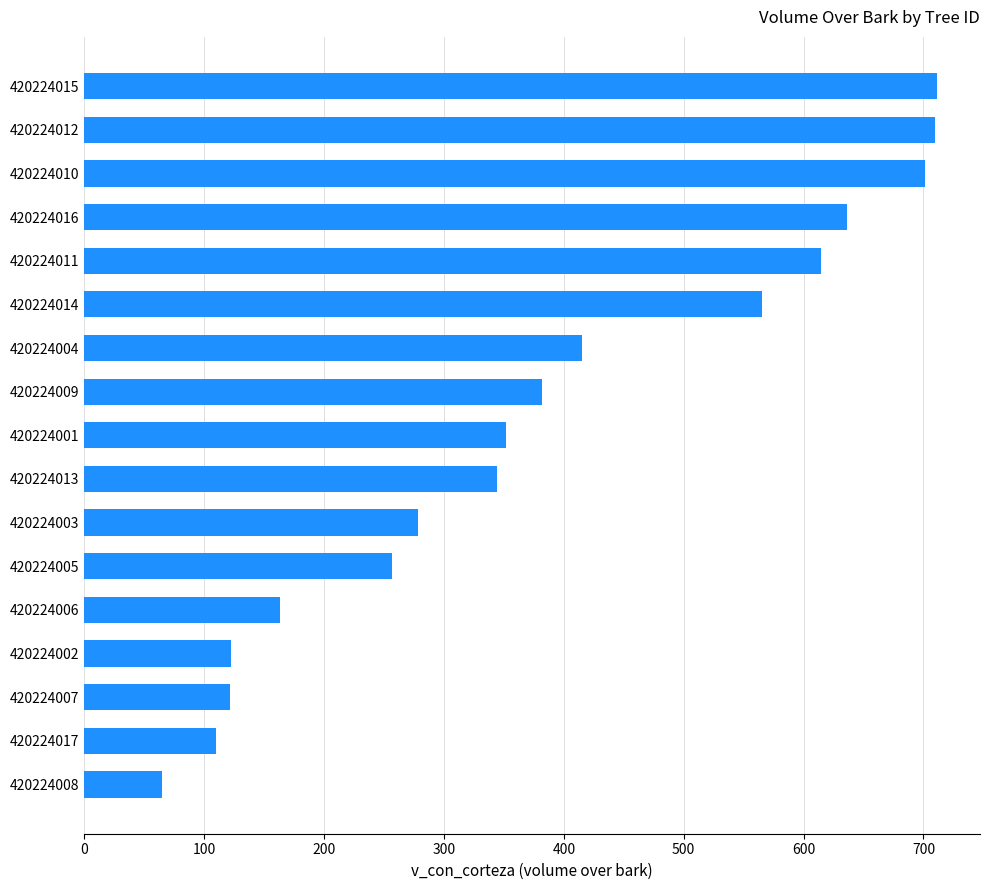

What is the minimum value shown in the chart?

65.0